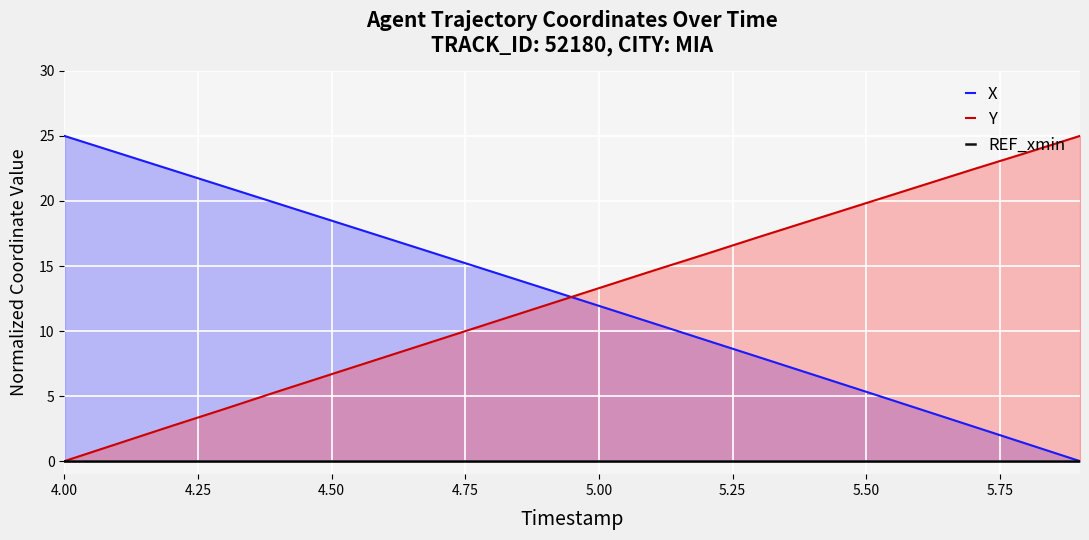

True or false: X and Y intersect in this chart.

True